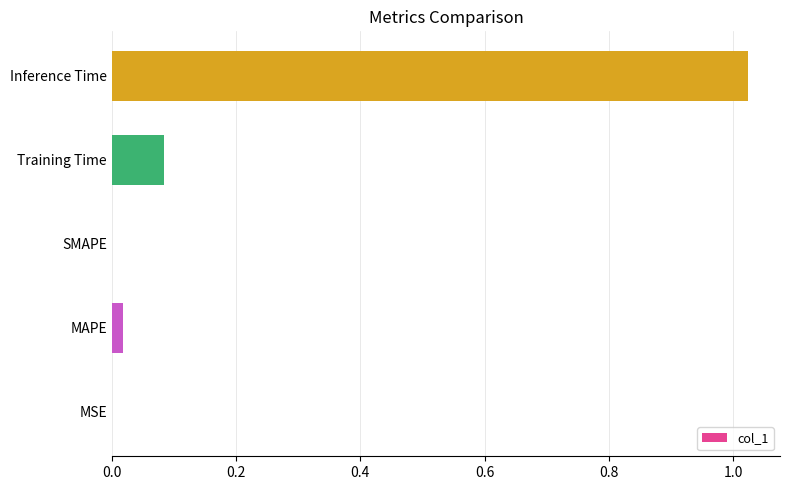

Which label corresponds to the largest value in the chart?

Inference Time